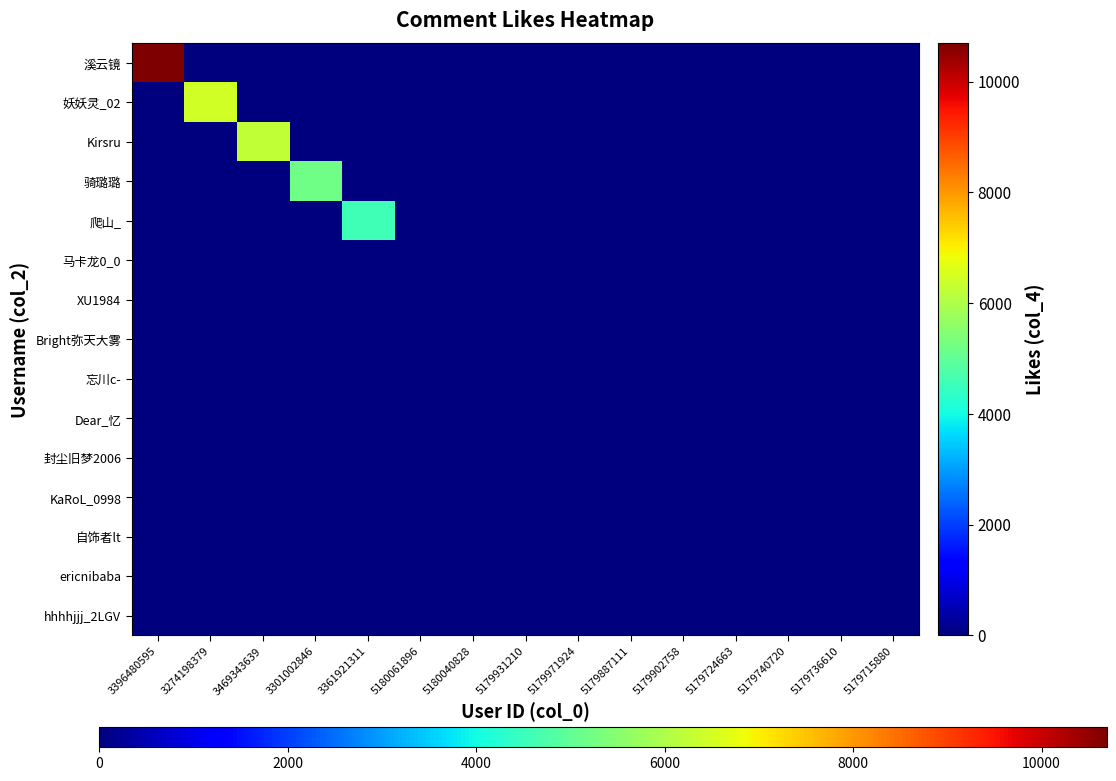

Which label corresponds to the smallest value in the chart?

3274198379